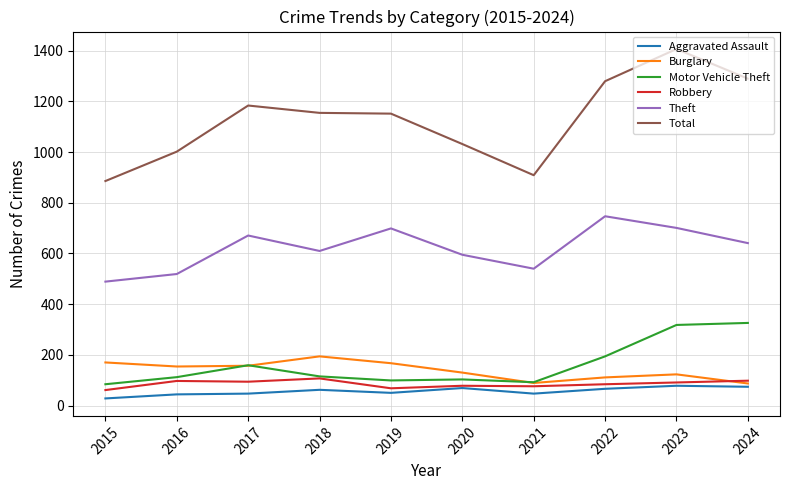

What is the total value across all series at 2019?

2235